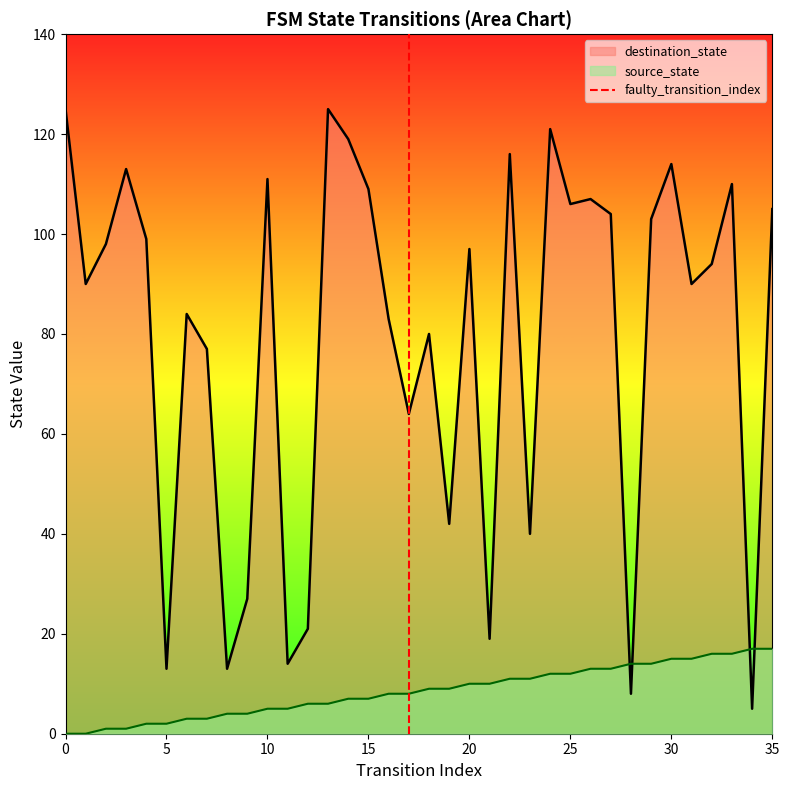

After their last crossing, which series has the higher values: source_state or destination_state?

destination_state